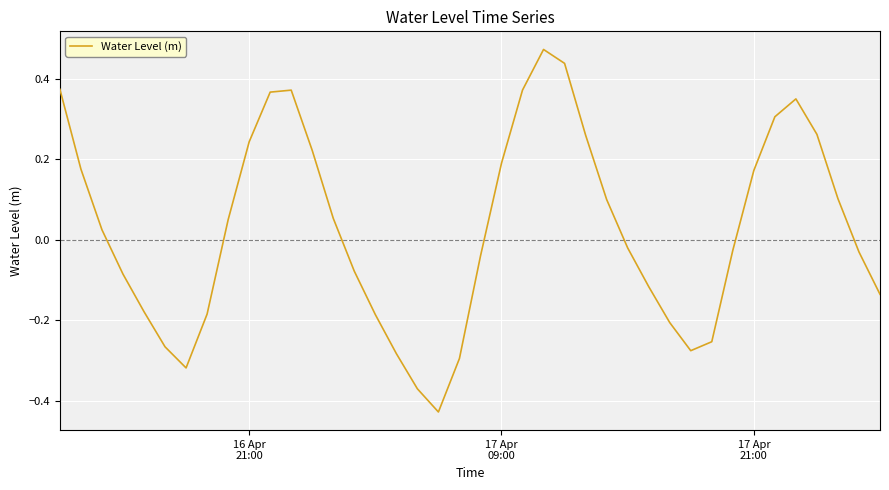

What is the difference between the maximum and minimum values?

0.9